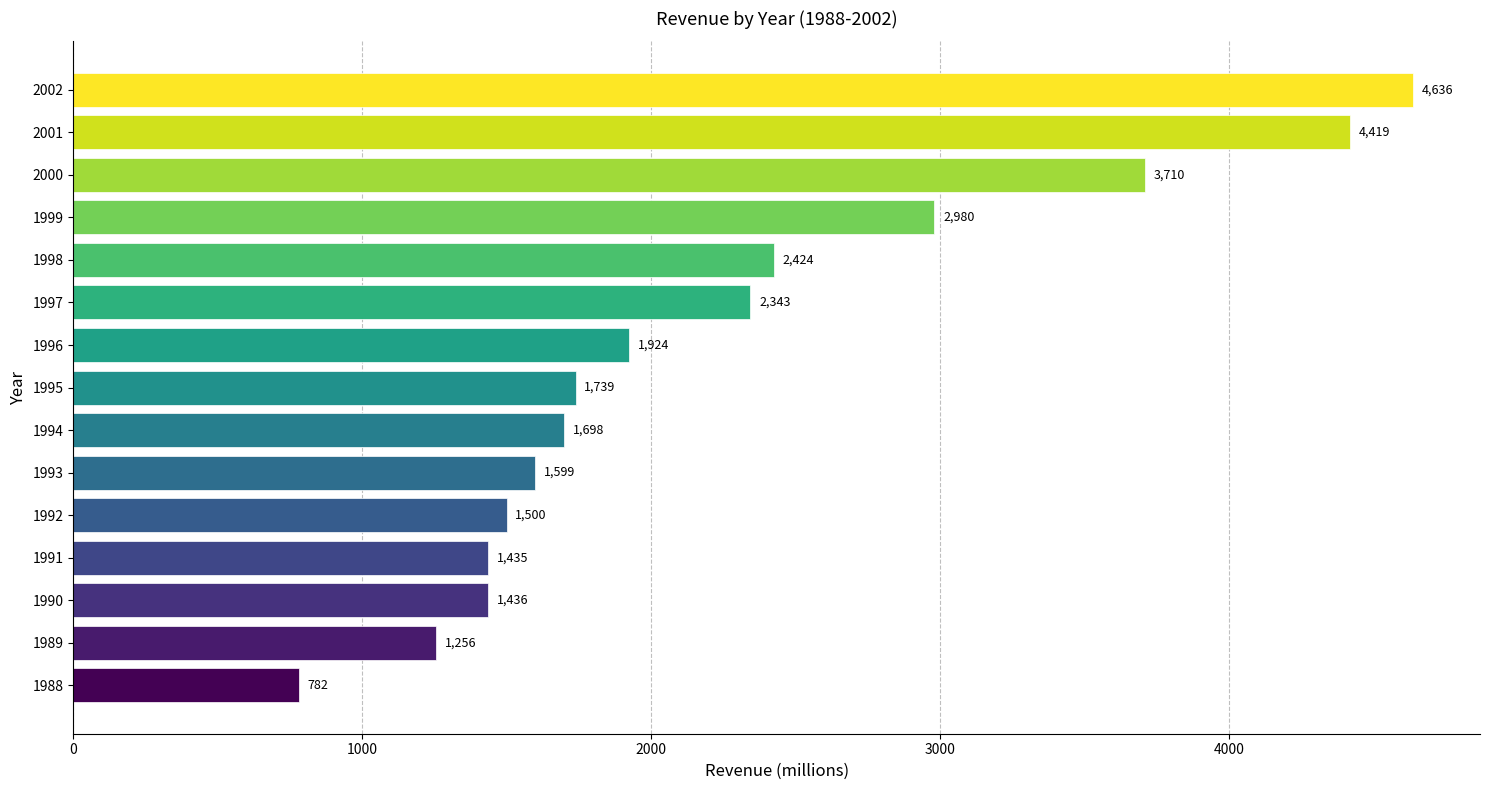

Approximately how many times larger is the value at 1994 compared to 2002?

0.4